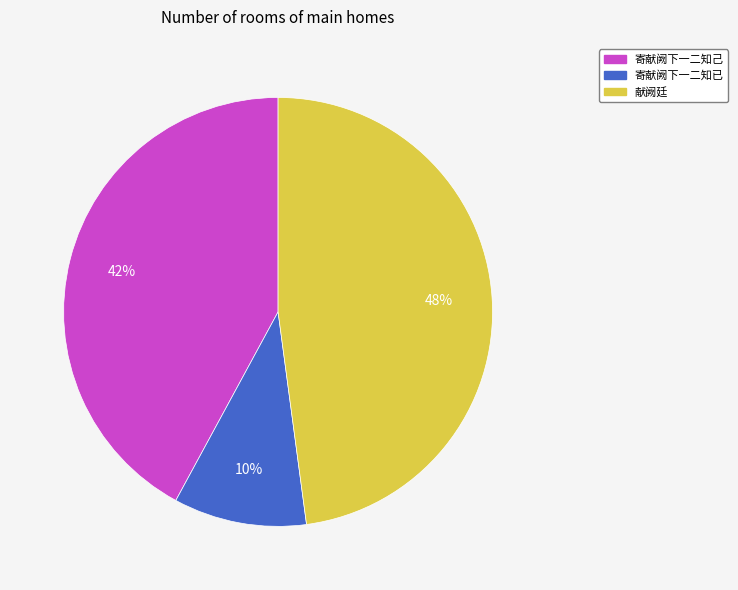

What is the largest slice in the pie chart?

献阙廷